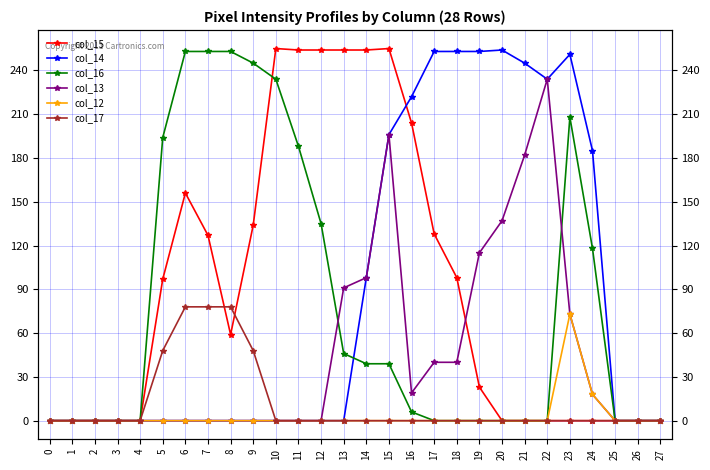

What is the difference between the maximum and minimum values in the col_17 series?

78